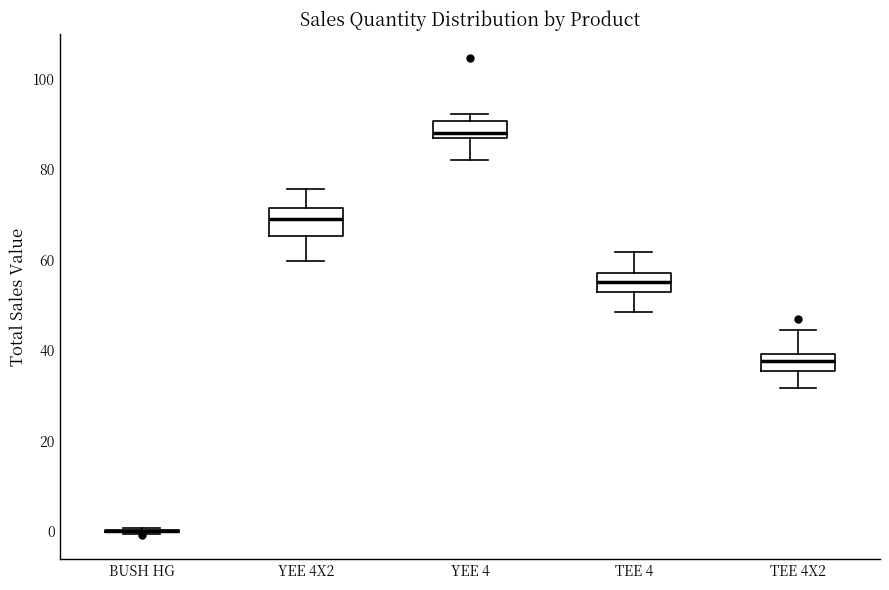

Reading left to right, transcribe this box plot: for each box, give where its median line is, the range the box spans, and where its two whiskers end, as read against the y-axis. The values are not printed on the chart, so give them approximately, as read against the axis.

BUSH HG: box collapsed to a line at 0, whiskers 0 to 0
YEE 4X2: median 68, box 66 to 72, whiskers 60 to 76
YEE 4: median 88 (just above the box's lower edge), box 88 to 90, whiskers 82 to 92
TEE 4: median 56, box 52 to 58, whiskers 48 to 62
TEE 4X2: median 38, box 36 to 40, whiskers 32 to 44